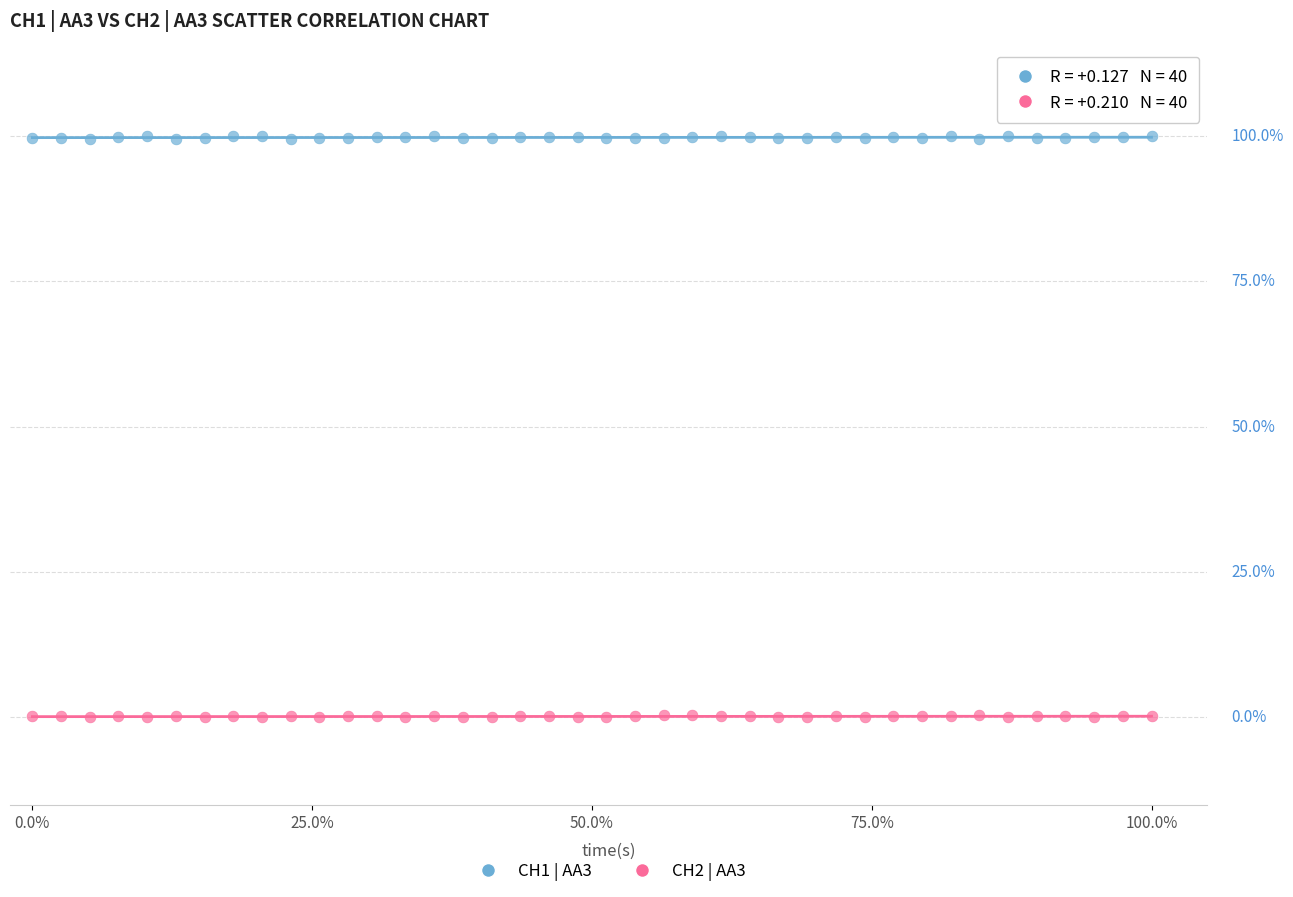

What are all the series names shown in the legend?

CH1 | AA3, CH2 | AA3